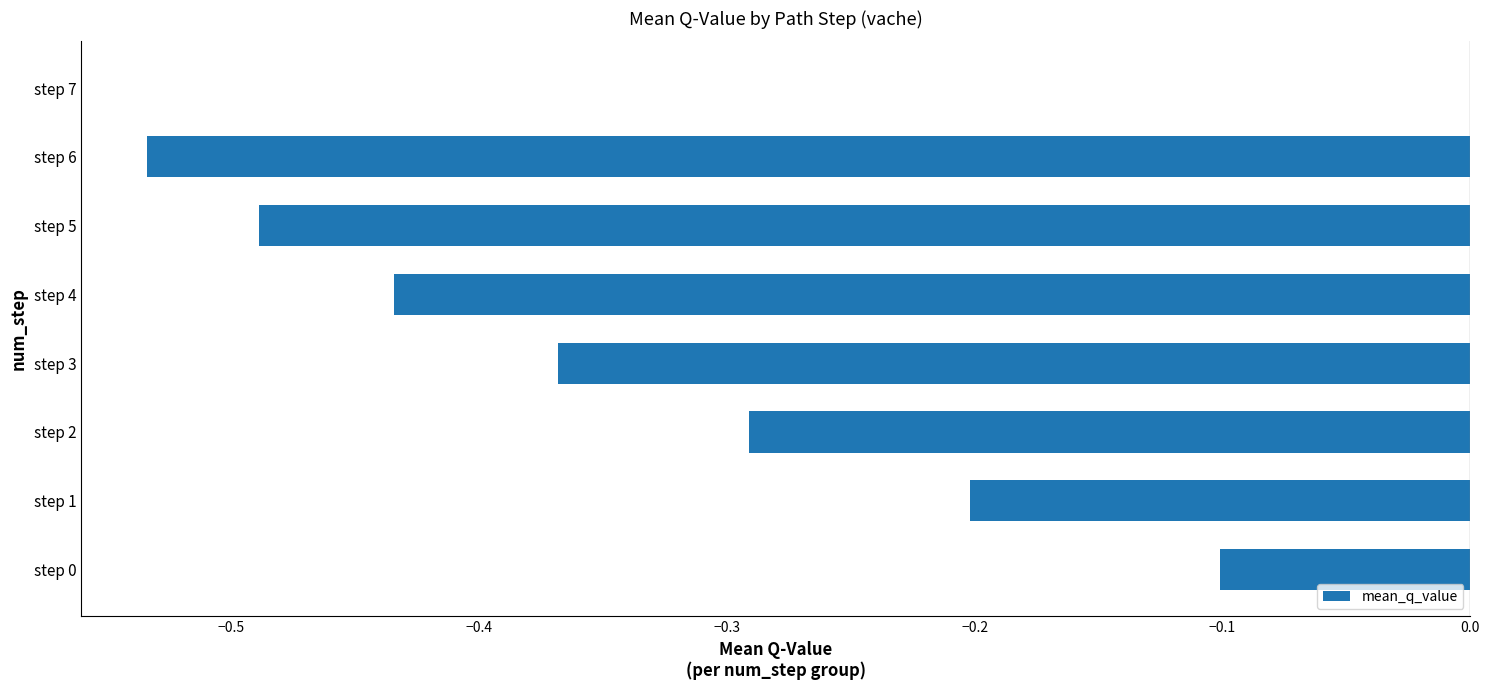

Between step 0 and step 1, which is larger?

step 0